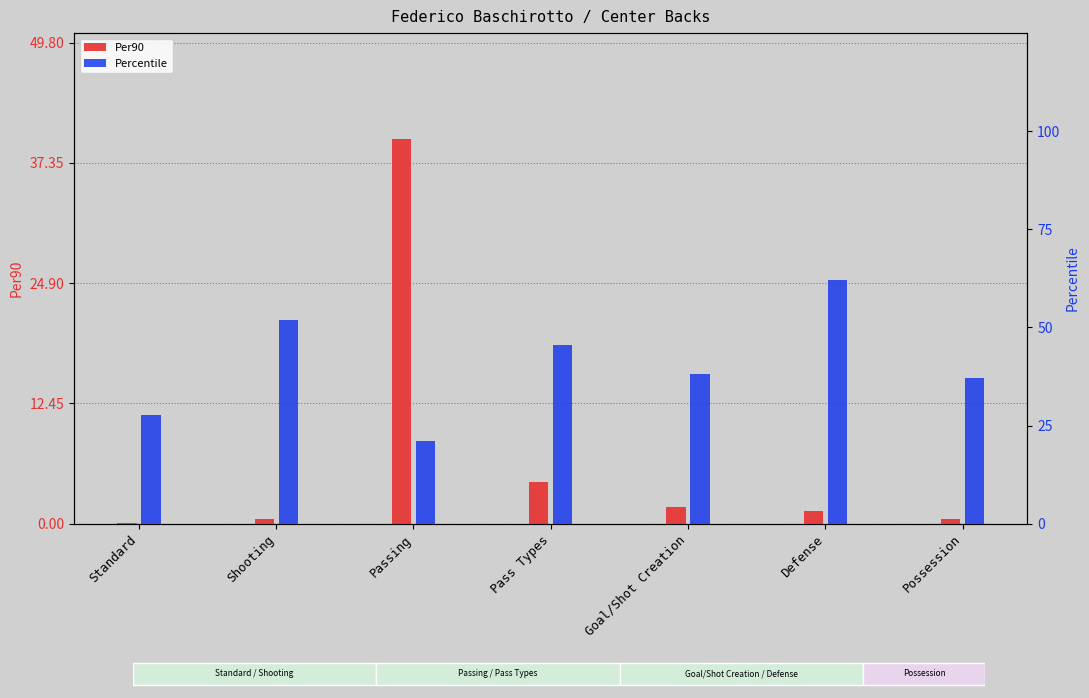

Is the value of Percentile at Standard greater than the value of Per90 at Pass Types?

Yes